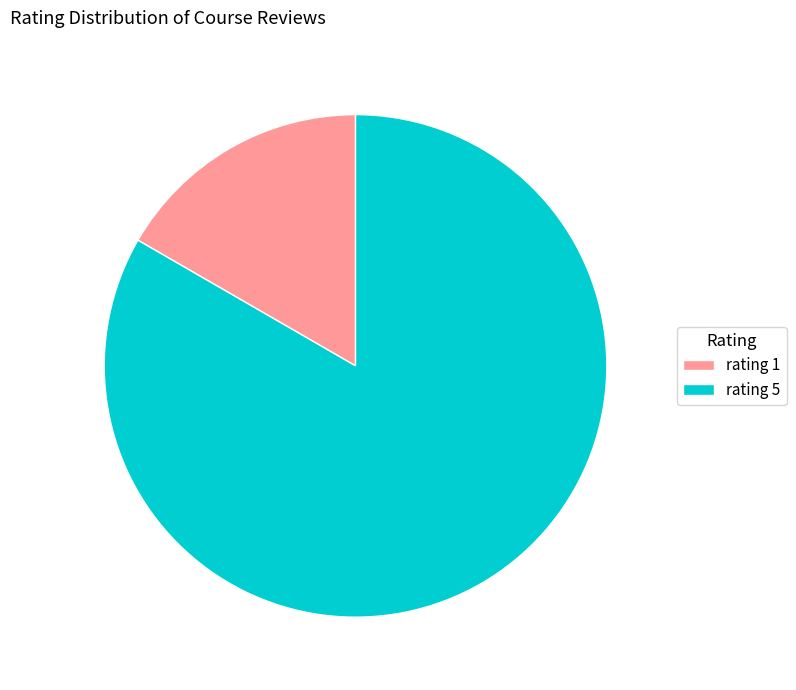

Does rating 1 represent more than half of the total?

No